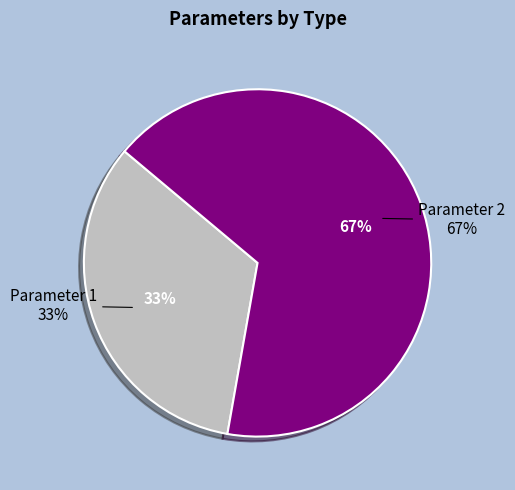

Approximately how many times larger is the value at Parameter 2 compared to Parameter 1?

2.0